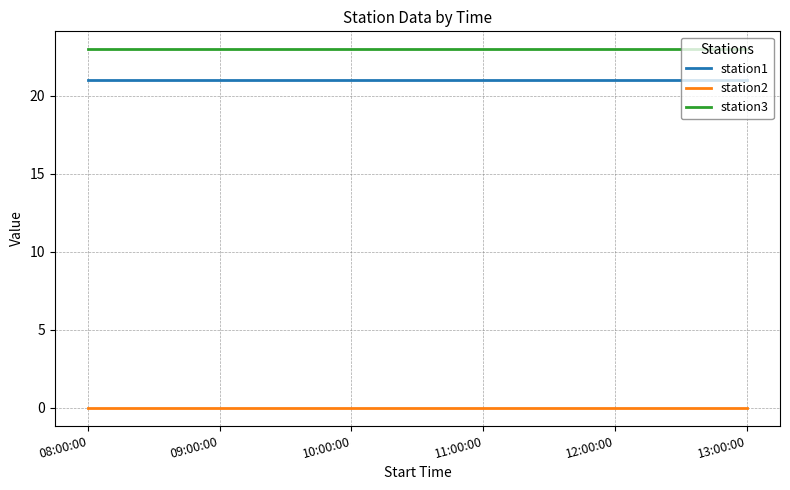

Rank the series at 09:00:00 from highest to lowest value.

station3, station1, station2